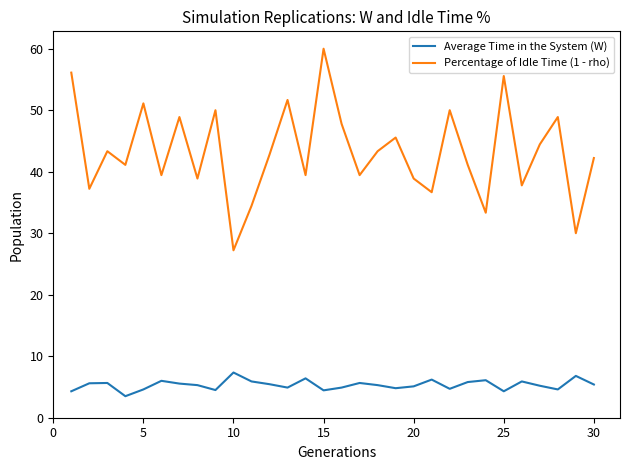

True or false: Percentage of Idle Time (1 - rho) and Average Time in the System (W) cross at least once.

False